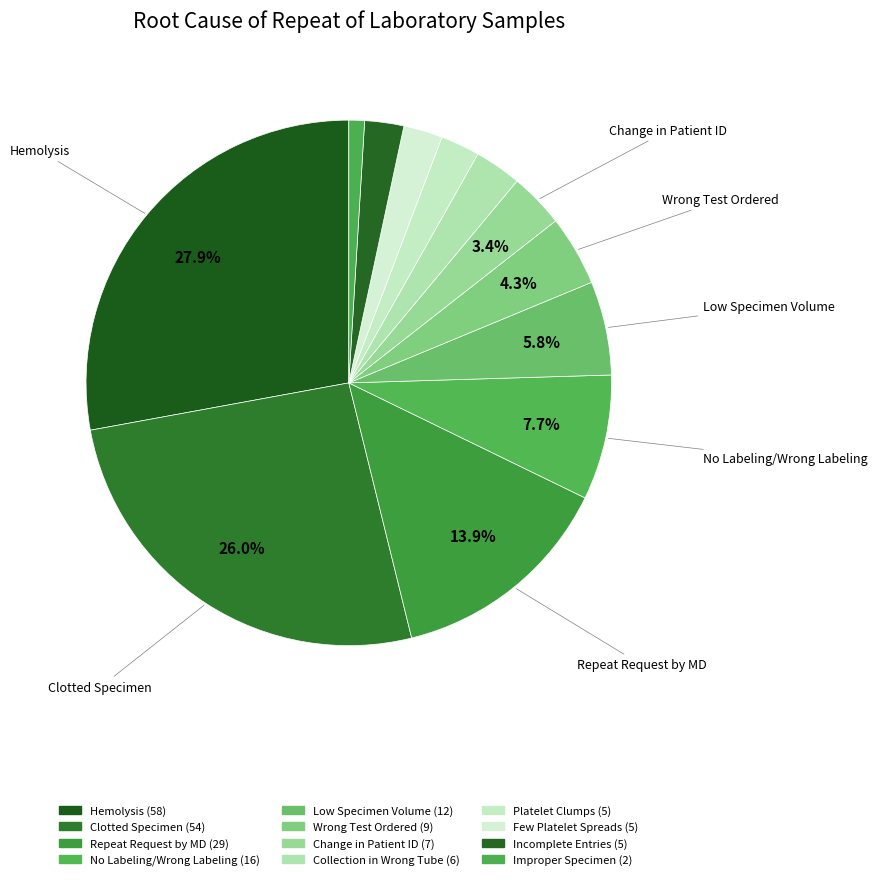

Count the number of slices in the pie.

12